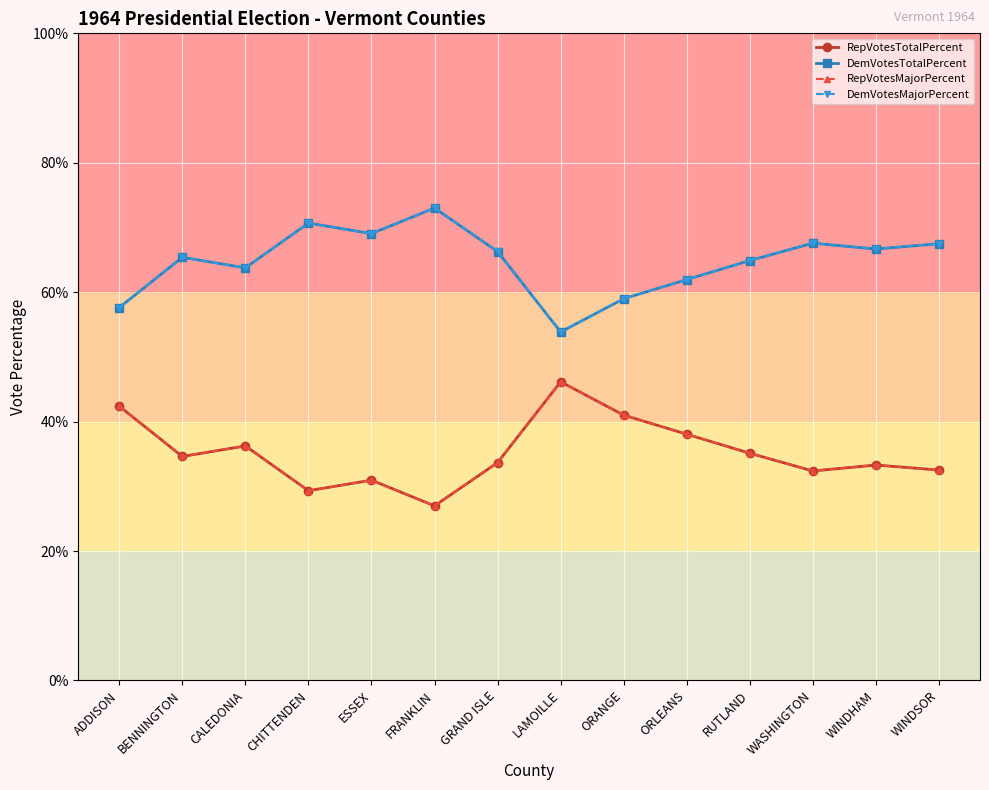

Where is the first local minimum for RepVotesTotalPercent?

BENNINGTON